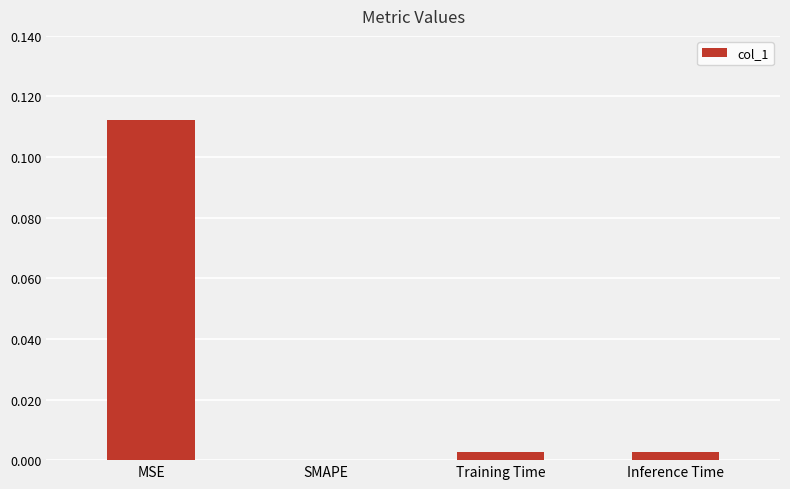

What is the change in value from MSE to Inference Time?

-0.1